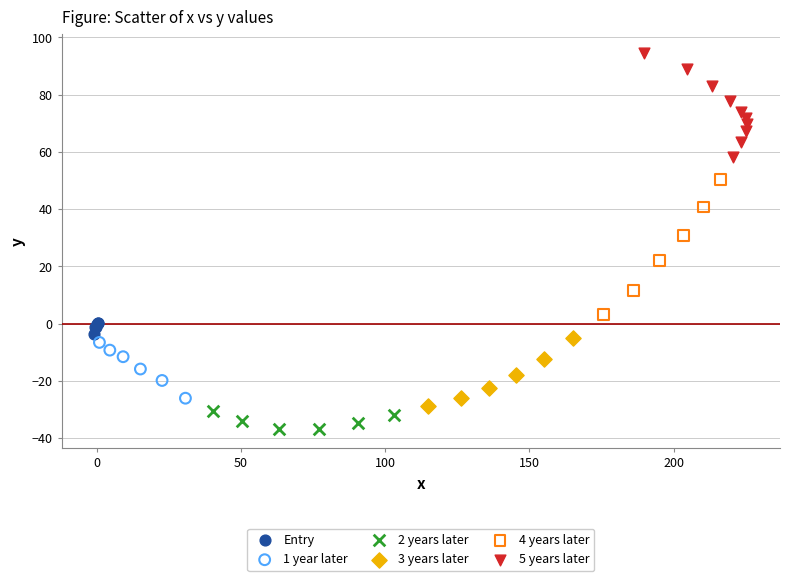

Which series contains the lowest Y value?

2 years later